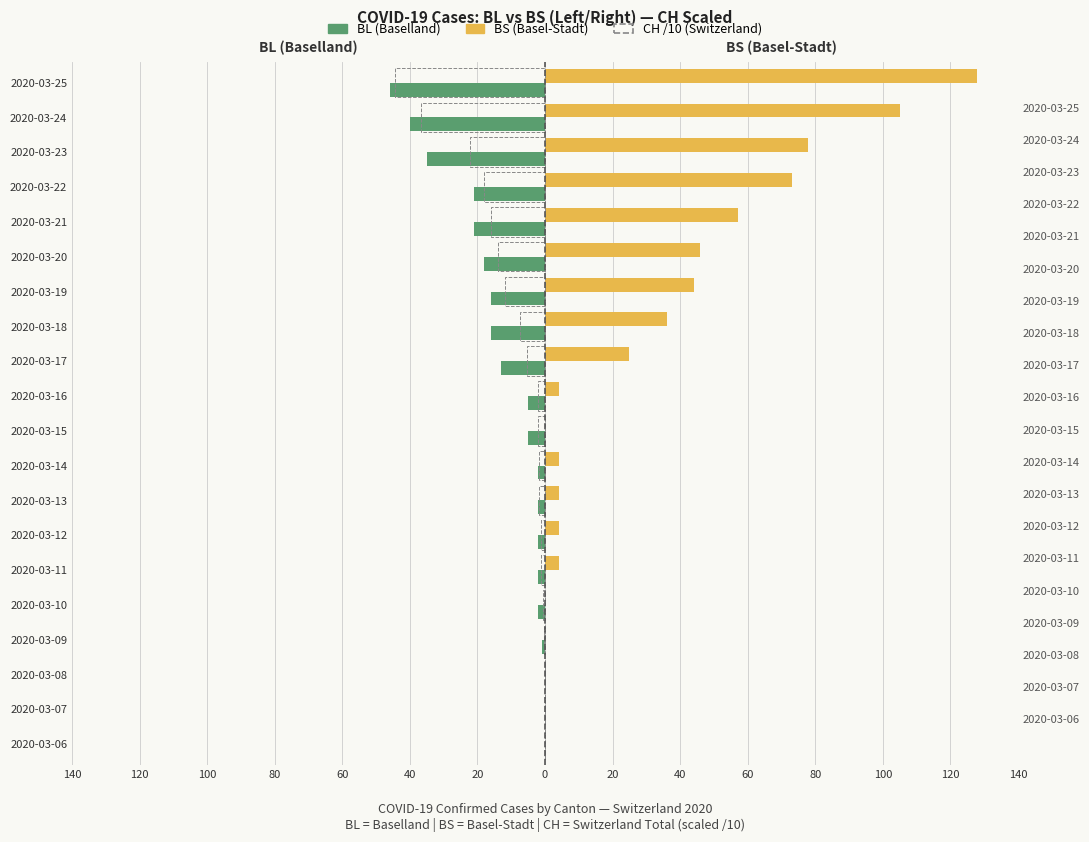

What is the average value of the CH /10 (Switzerland) series?

-9.4